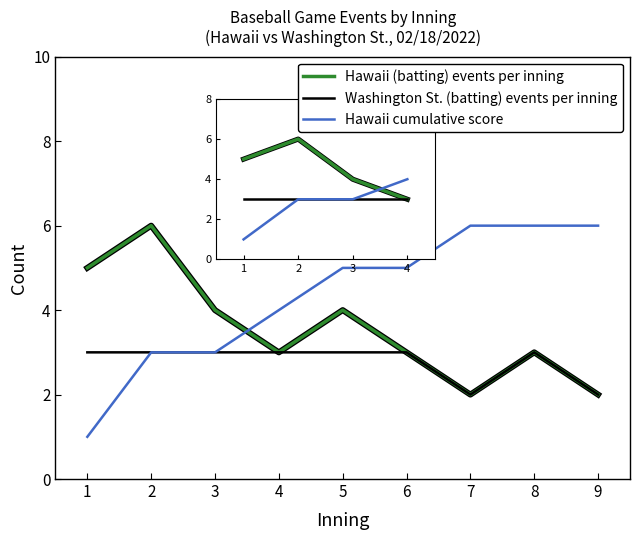

At 5, list the series in order from largest to smallest.

Hawaii cumulative score, Hawaii (batting) events per inning, Washington St. (batting) events per inning